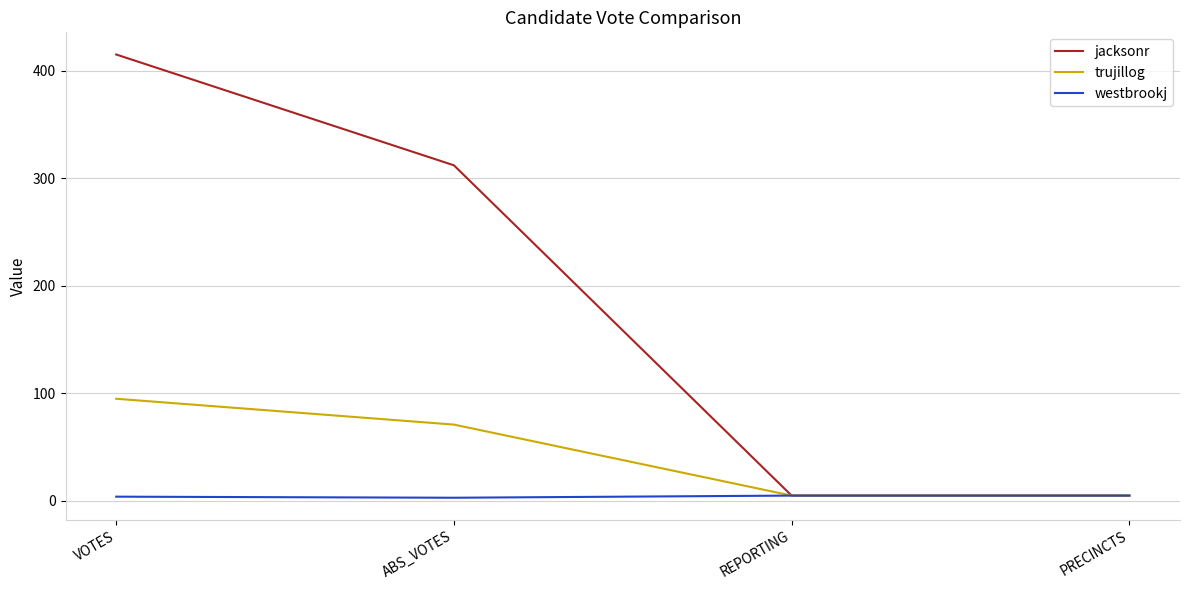

Rank the series at VOTES from lowest to highest value.

westbrookj, trujillog, jacksonr